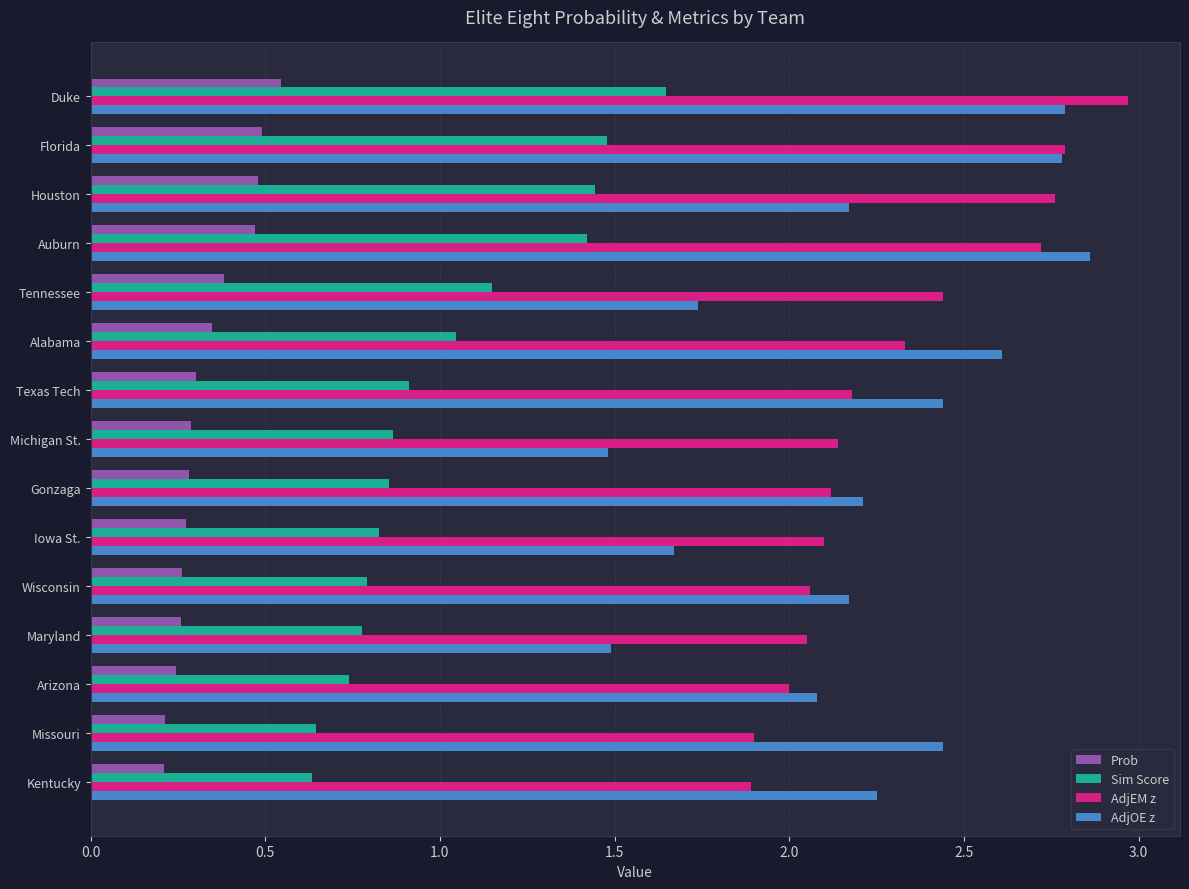

Rank the series at Auburn from highest to lowest value.

AdjOE z, AdjEM z, Sim Score, Prob